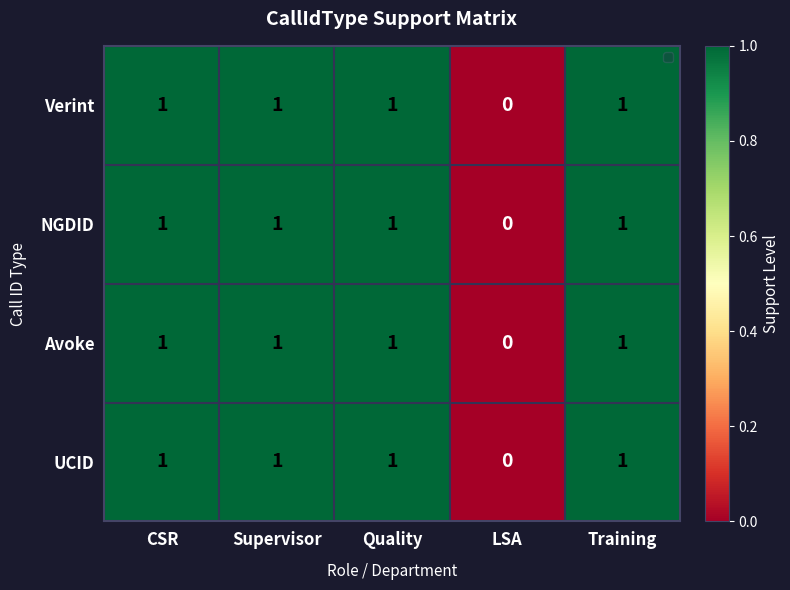

At which label does NGDID reach its minimum?

LSA